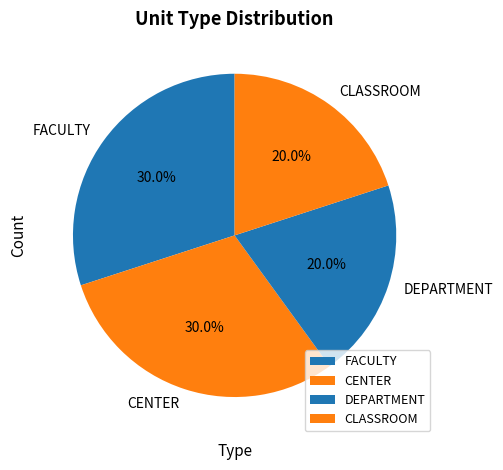

True or false: DEPARTMENT accounts for 10% of the total.

False